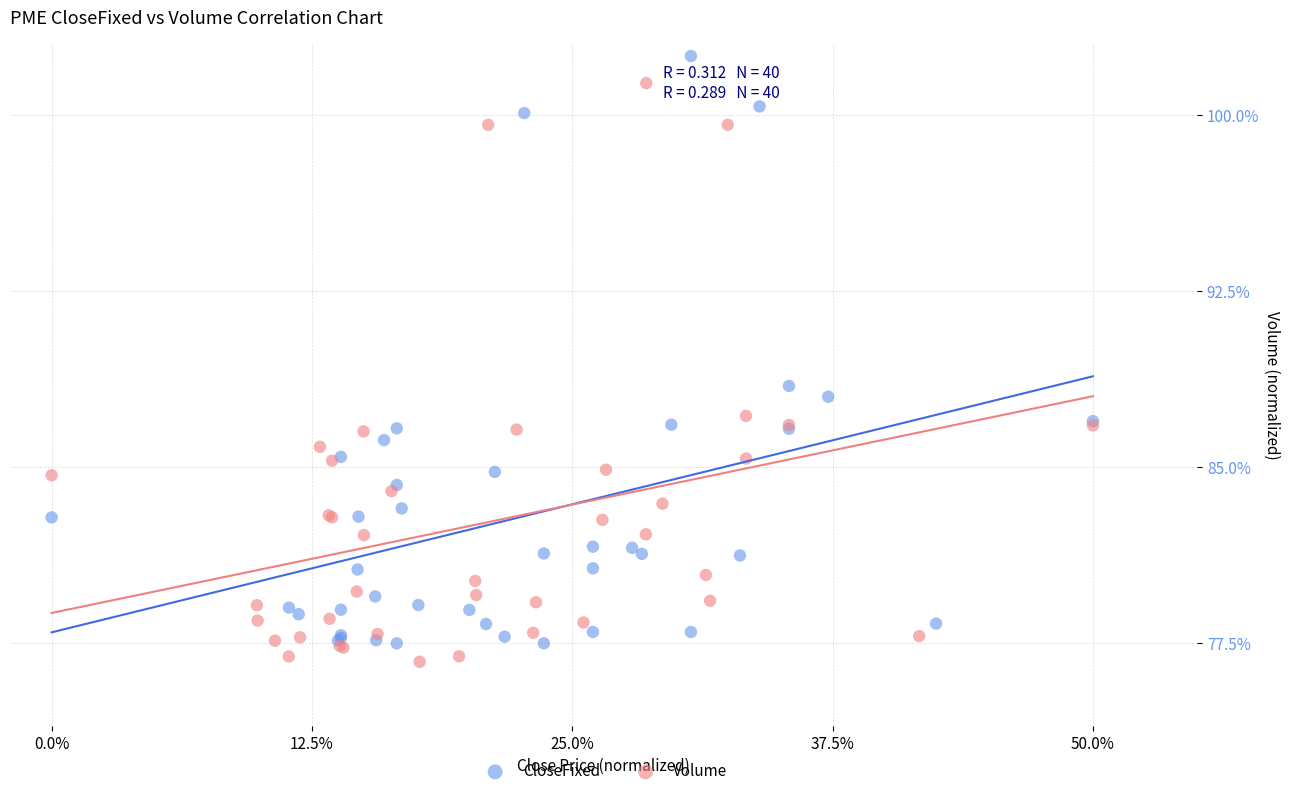

What are all the series names shown in the legend?

CloseFixed, Volume